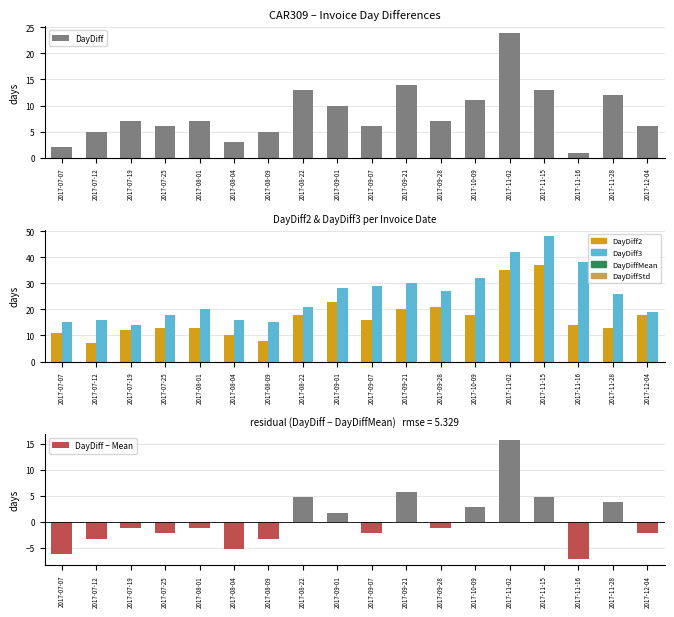

Reading right to left, list all the values displayed in this chart.

DayDiff: 6.0	12.0	1.0	13.0	24.0	11.0	7.0	14.0	6.0	10.0	13.0	5.0	3.0	7.0	6.0	7.0	5.0	2.0
DayDiff2: 18.0	13.0	14.0	37.0	35.0	18.0	21.0	20.0	16.0	23.0	18.0	8.0	10.0	13.0	13.0	12.0	7.0	11.0
DayDiff3: 19.0	26.0	38.0	48.0	42.0	32.0	27.0	30.0	29.0	28.0	21.0	15.0	16.0	20.0	18.0	14.0	16.0	15.0
DayDiff − Mean: -2.2	3.8	-7.2	4.8	15.8	2.8	-1.2	5.8	-2.2	1.8	4.8	-3.2	-5.2	-1.2	-2.2	-1.2	-3.2	-6.2